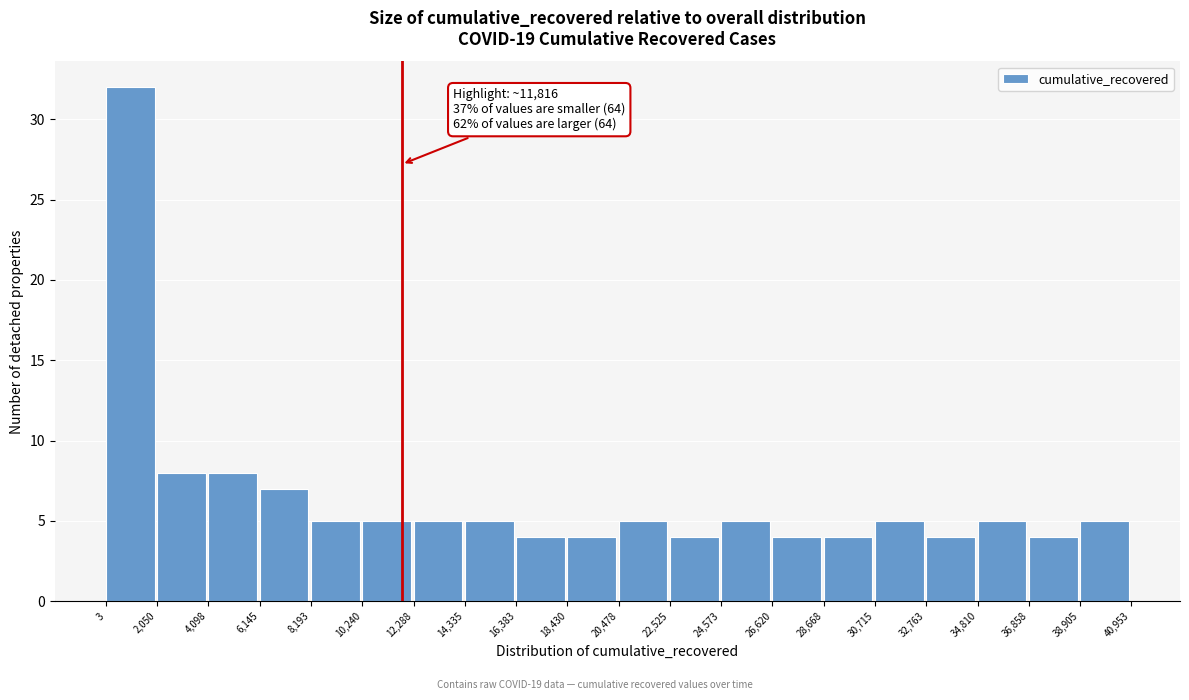

Over which range of the x-axis is the bar tallest?

3 to 2,050